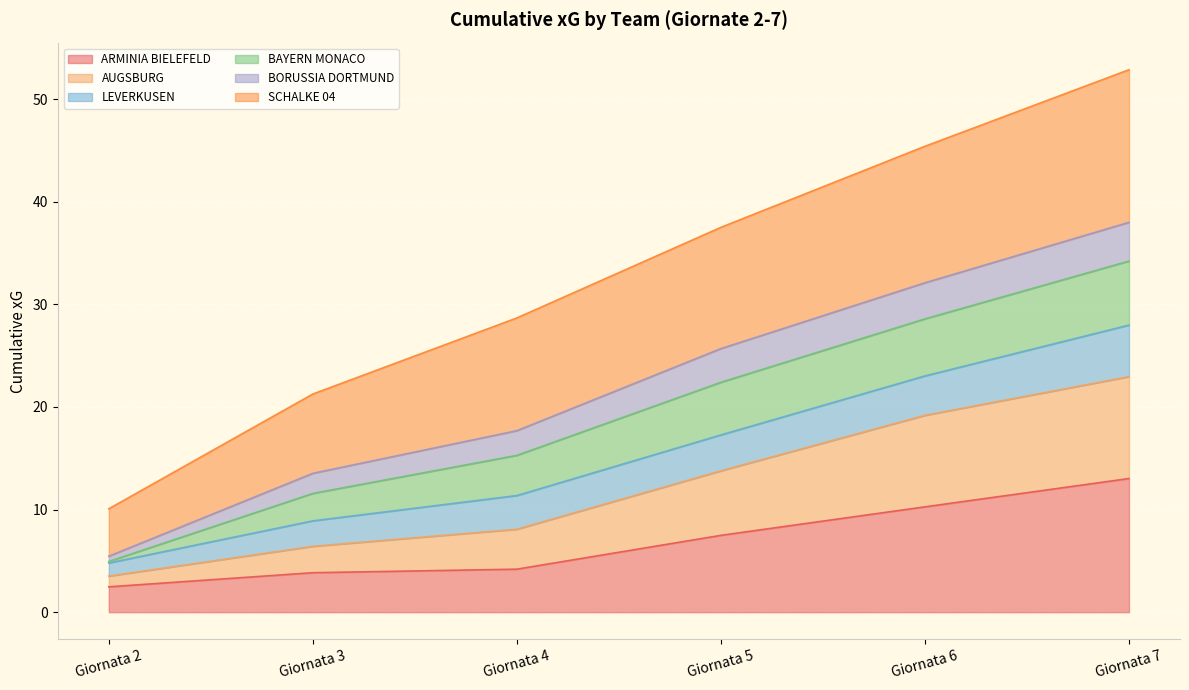

Which category has the highest value in the ARMINIA BIELEFELD series?

Giornata 7